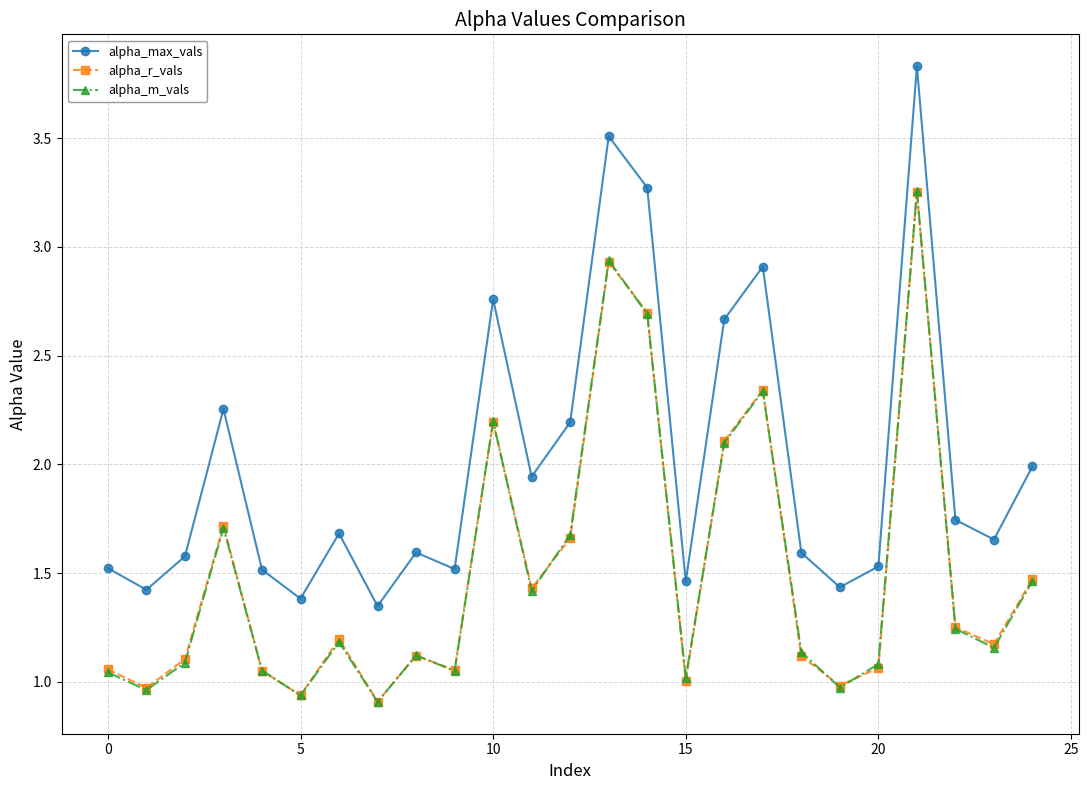

What is the maximum value shown in the chart?

3.8